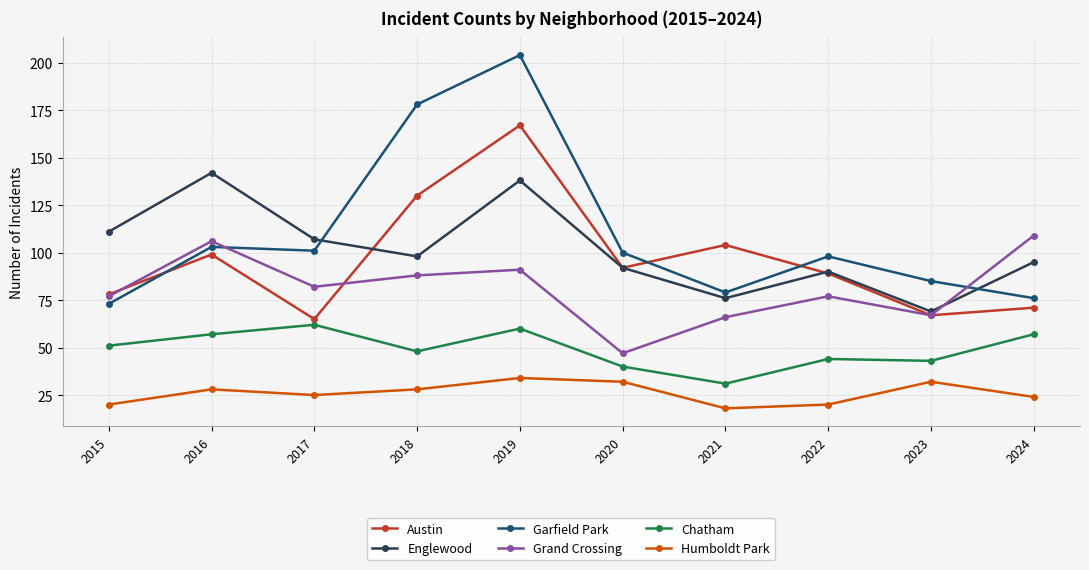

In Chatham, how many points are lower than both neighbors (excluding endpoints)?

3